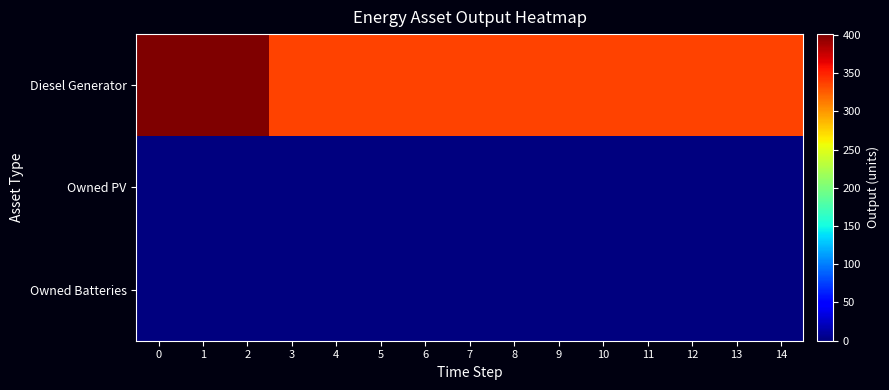

What is the spread (max minus min) of values at 4?

336